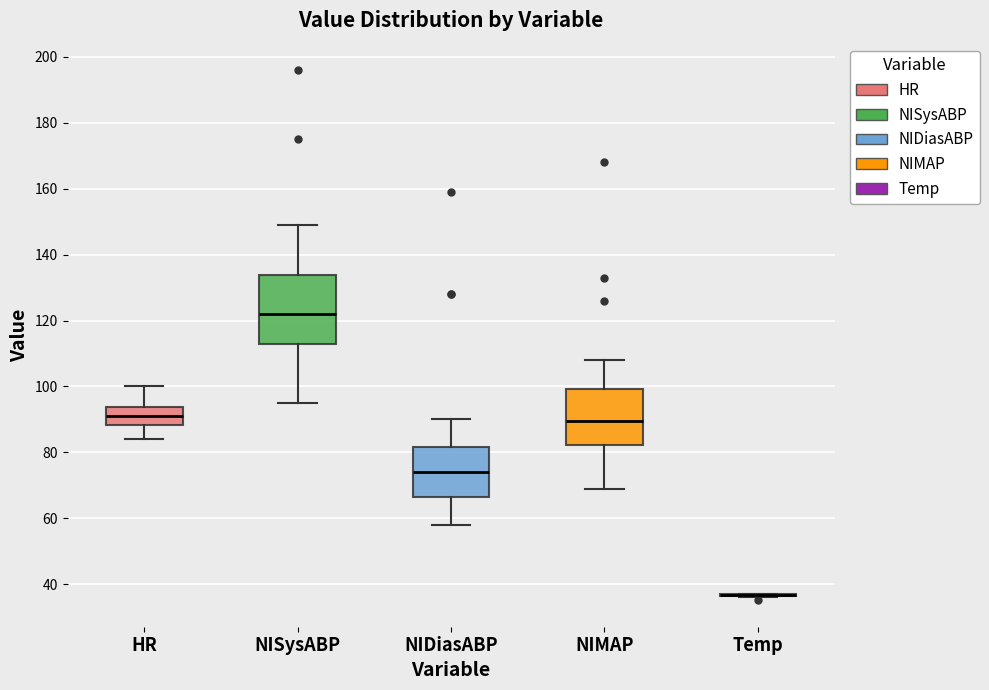

Reading left to right, read every box against the y-axis: the position of its median line, the range the box covers, and the ends of its whiskers. The values are not printed on the chart, so give them approximately, as read against the axis.

HR: median 92, box 88 to 94, whiskers 84 to 100
NISysABP: median 122, box 112 to 134, whiskers 96 to 150
NIDiasABP: median 74, box 66 to 82, whiskers 58 to 90
NIMAP: median 90, box 82 to 100, whiskers 70 to 108
Temp: box collapsed to a line at 36, whiskers 36 to 38